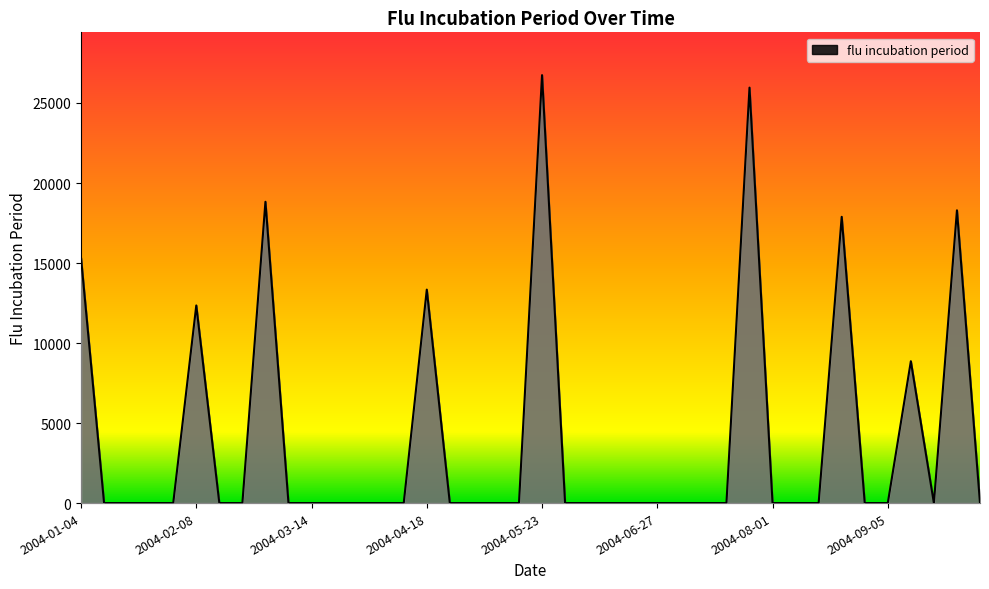

What is the difference between the maximum and minimum values?

26740.1